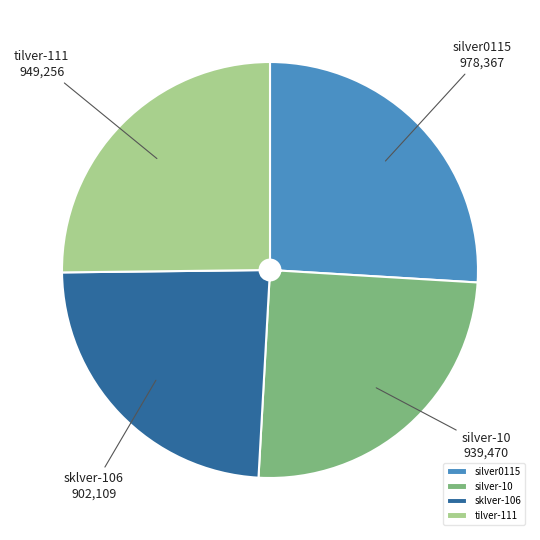

Do silver-10 and sklver-106 together represent more than half of the pie?

No